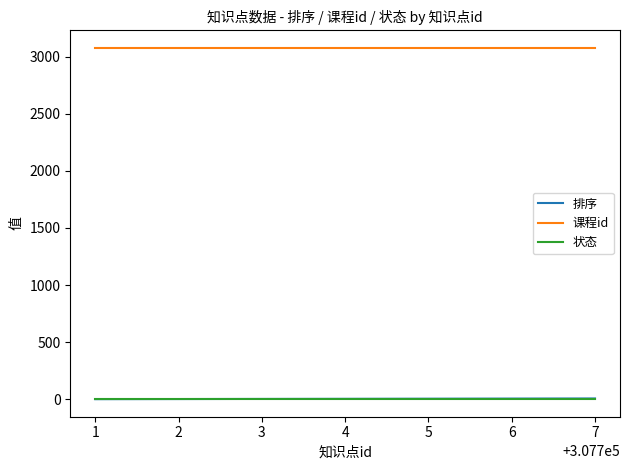

Is the value of 课程id at 7 greater than the value of 排序 at 5?

Yes